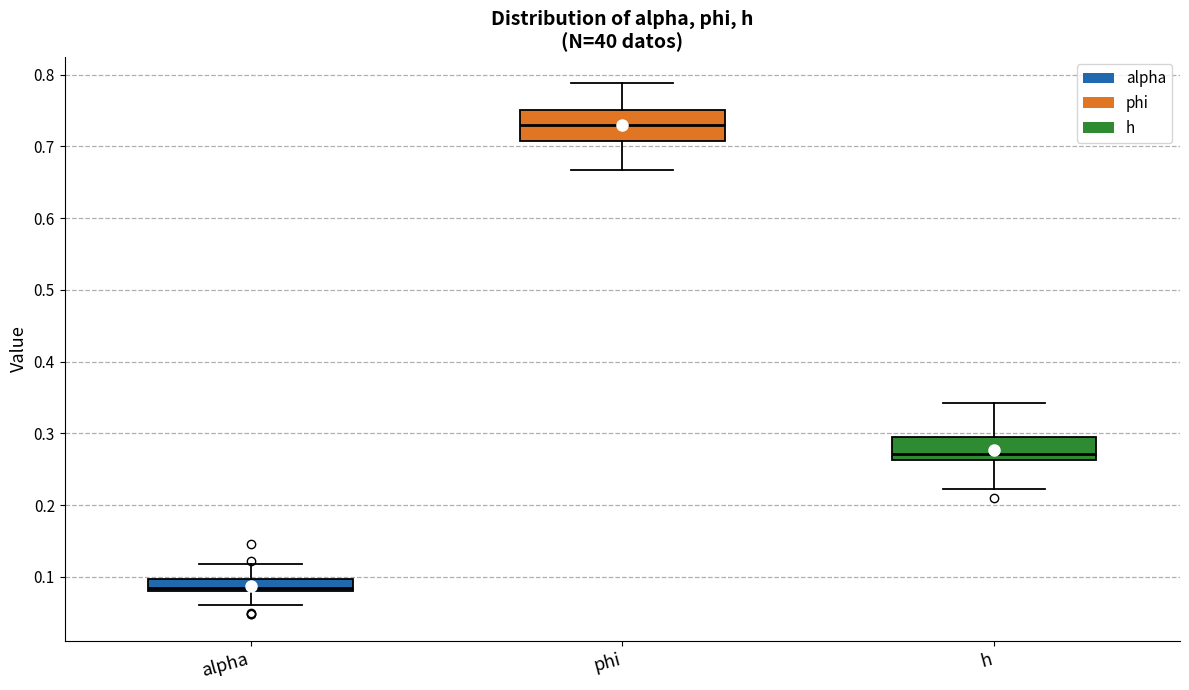

Where is the upper edge of the box for h on the y-axis? The values are not printed on the chart, so give them approximately, as read against the axis.

0.29